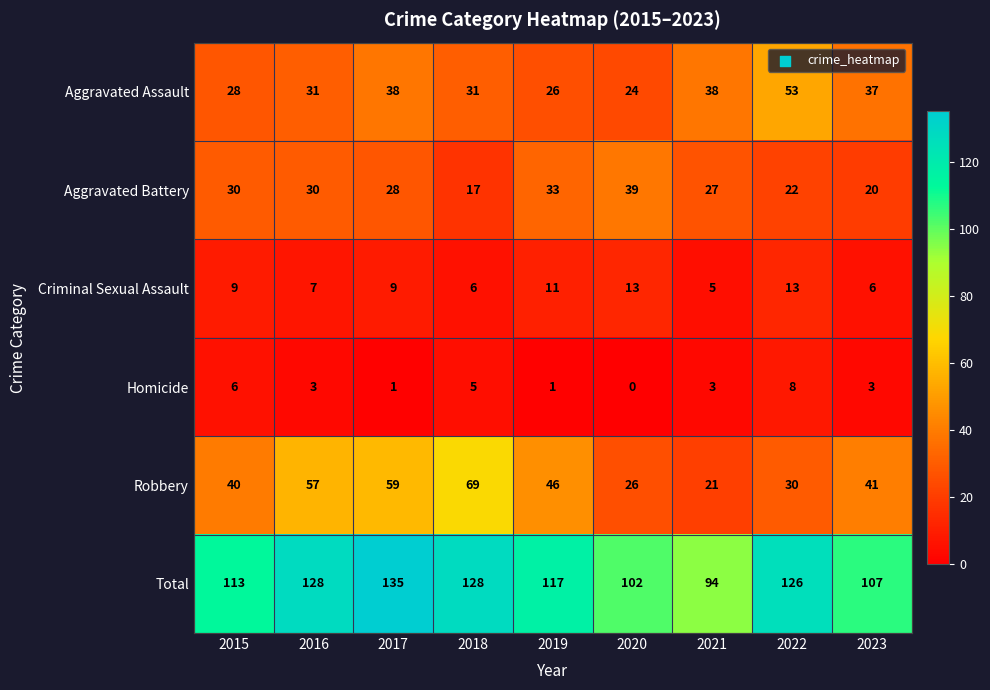

What is the total value across all series at 2016?

256